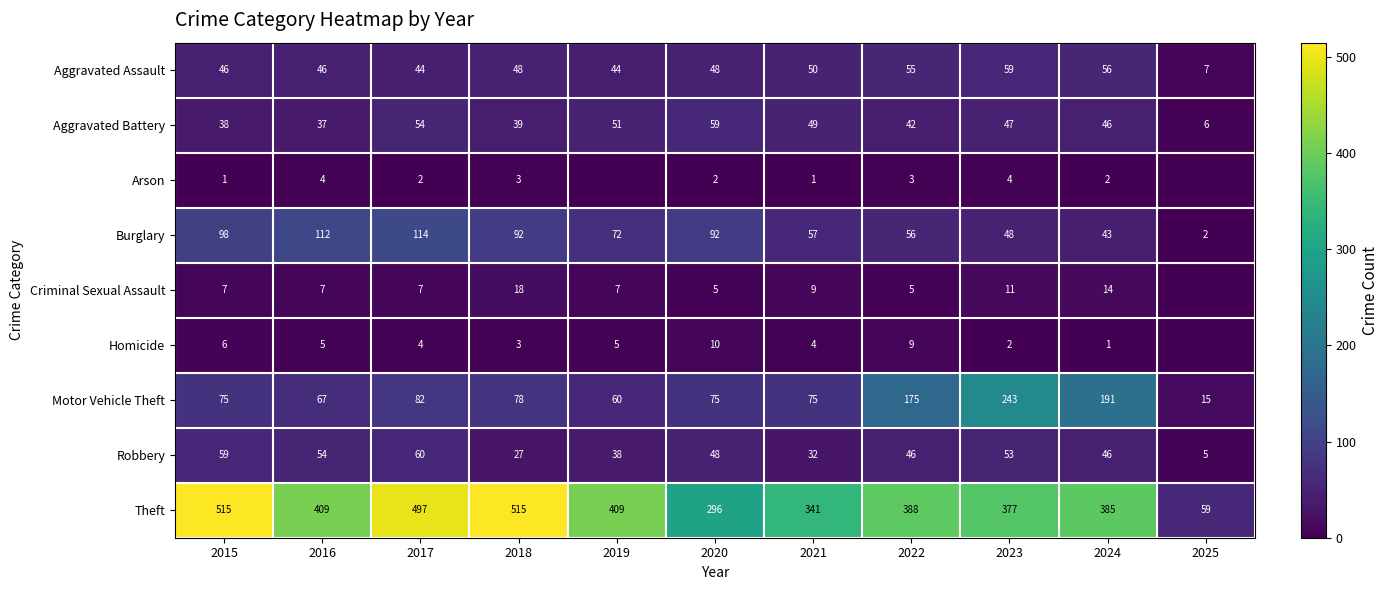

What is the sum of the Burglary values at 2017 and 2018?

206